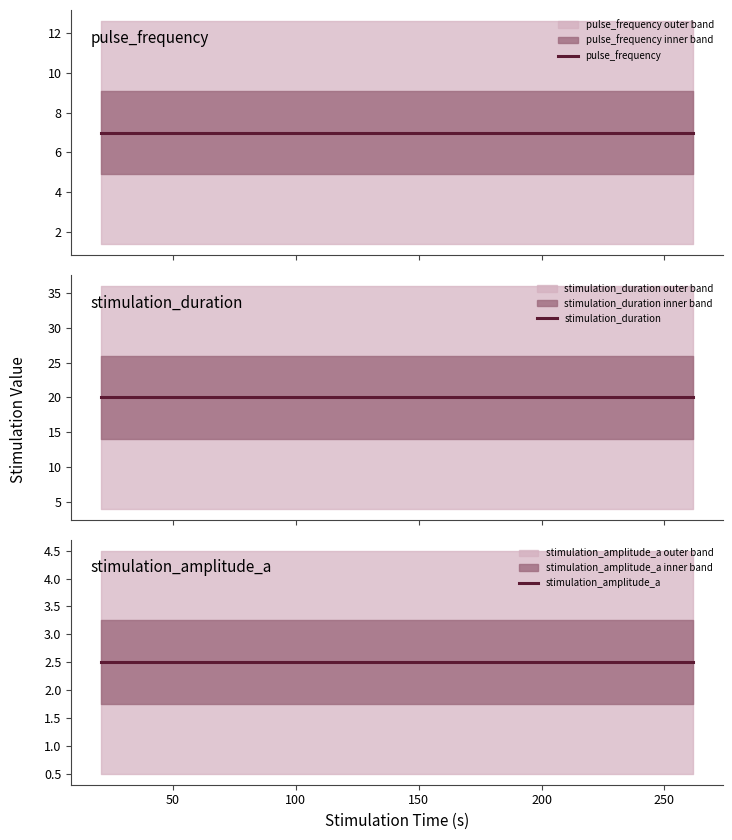

At how many categories does at least one series exceed 6?

5